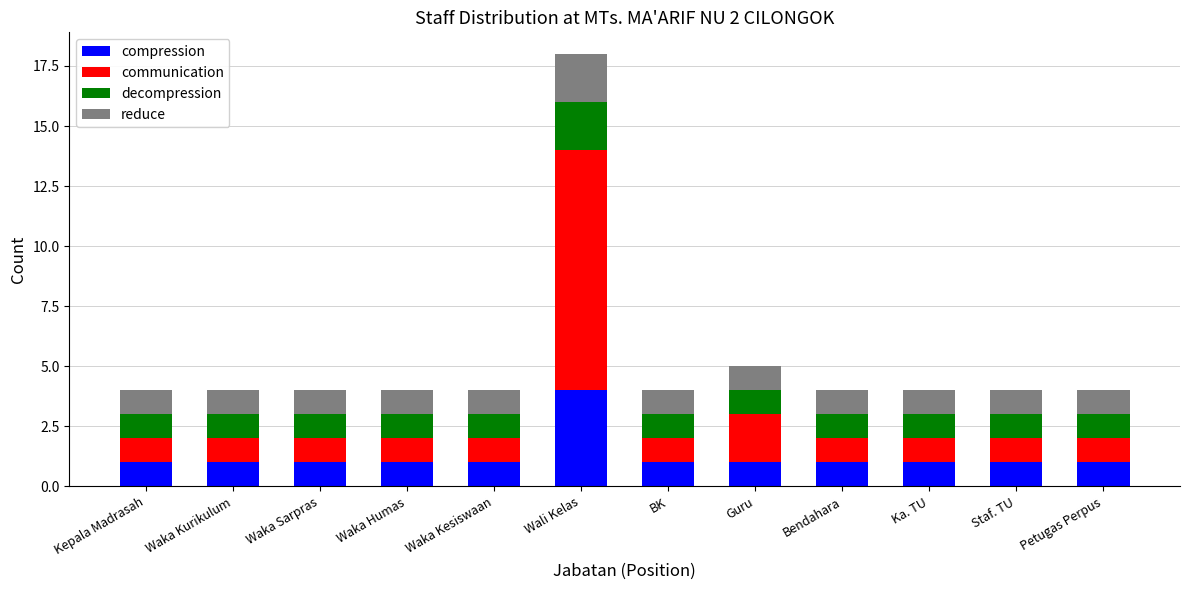

What is the difference between the maximum and second lowest values in the compression series?

3